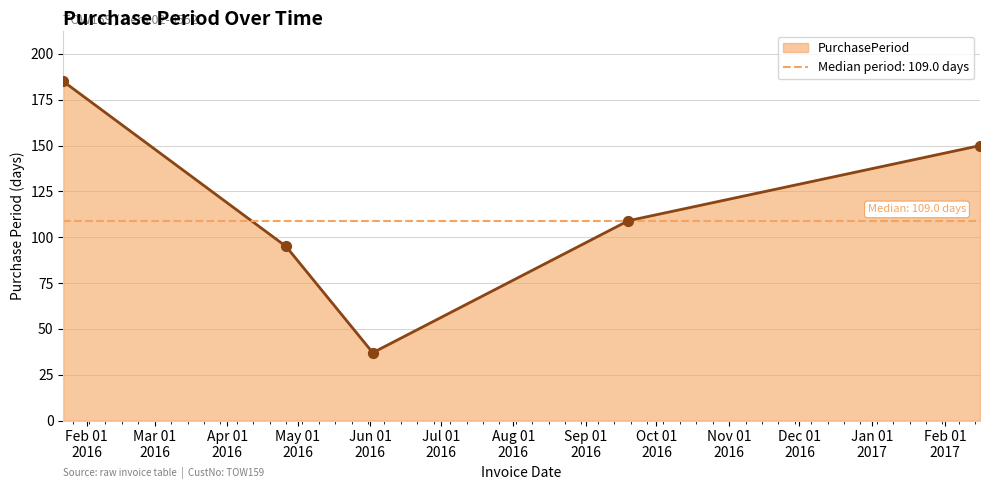

Between 2016-01-22 and 2017-02-16, which is larger?

2016-01-22